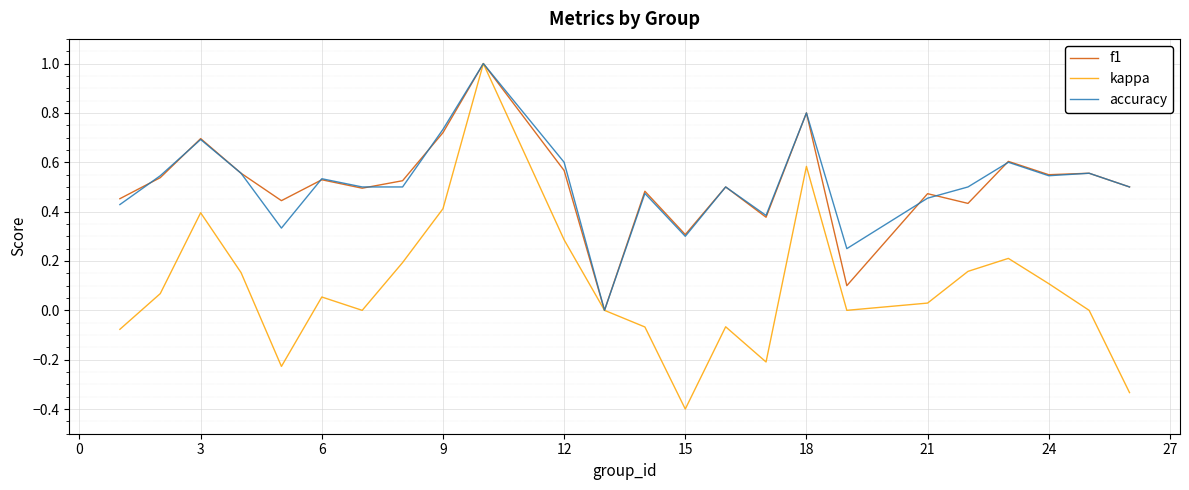

What is the minimum value shown in the chart?

-0.4